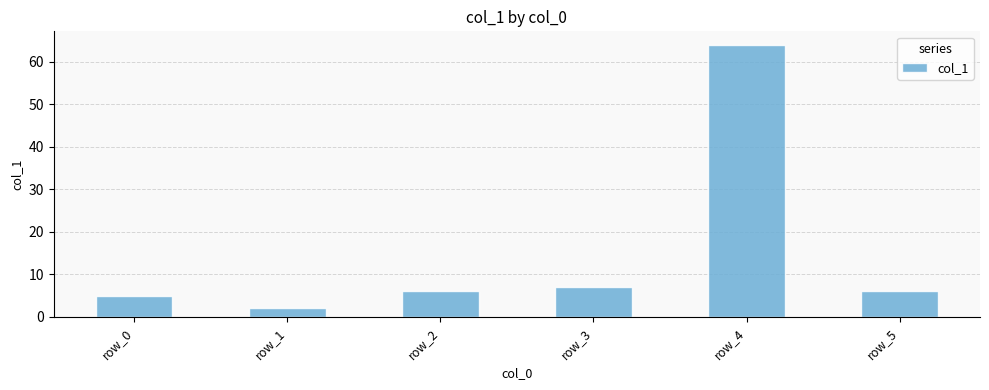

The chart shows a value of 6 at row_5. True or false?

True